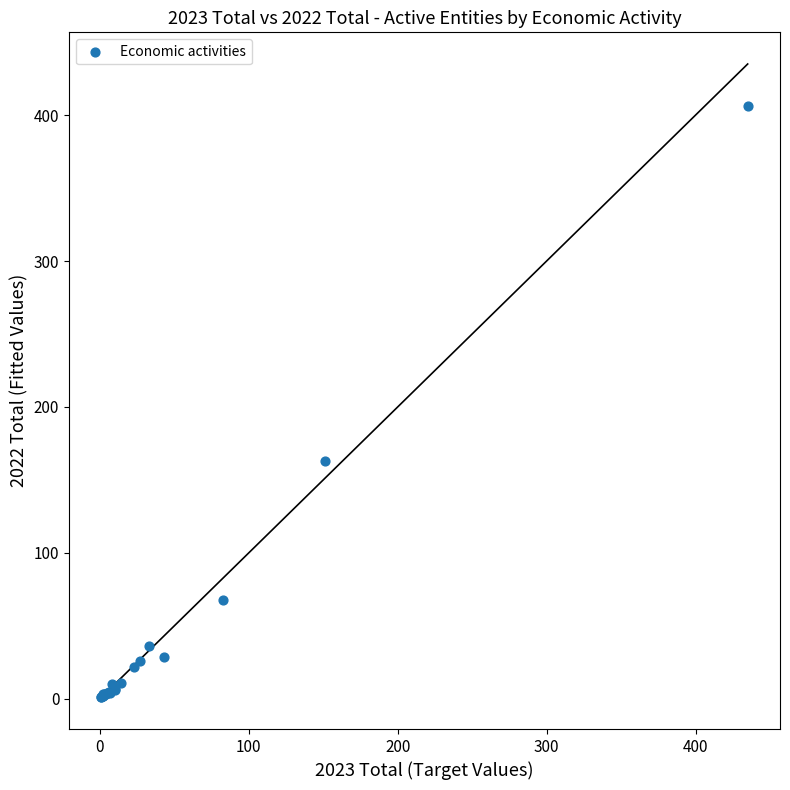

What Y value in the scatter plot is closest to 203?

163